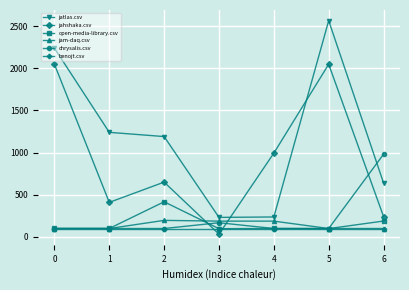

How many data points does each series have?

7